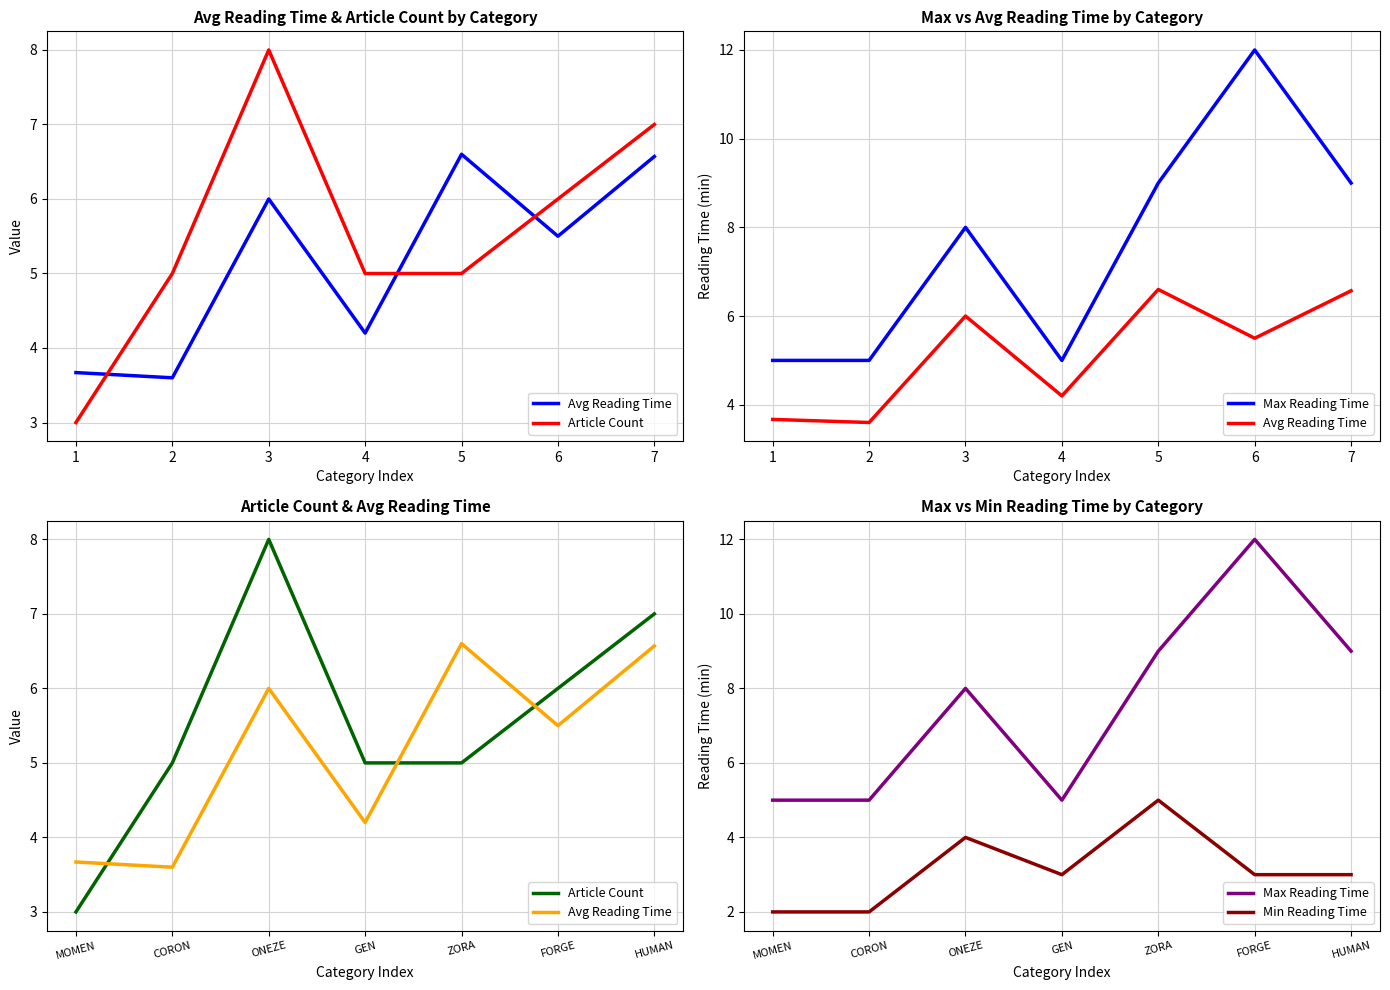

What is the average value of the Article Count series?

5.6